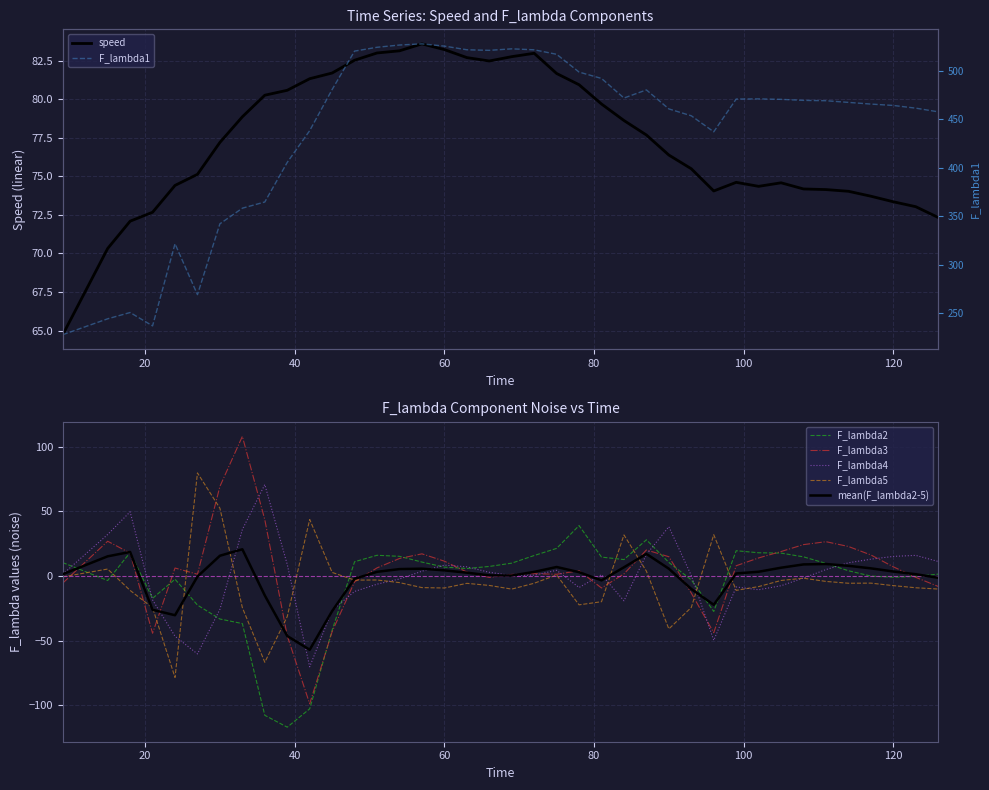

Count the number of data series in this chart.

6